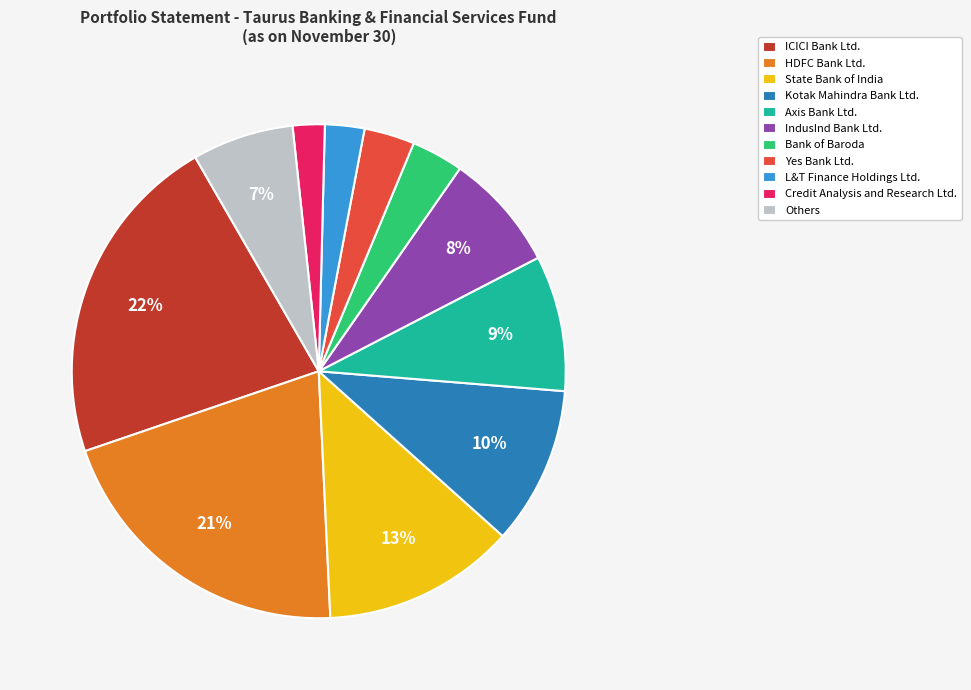

Combined, do IndusInd Bank Ltd. and Yes Bank Ltd. account for over 50%?

No